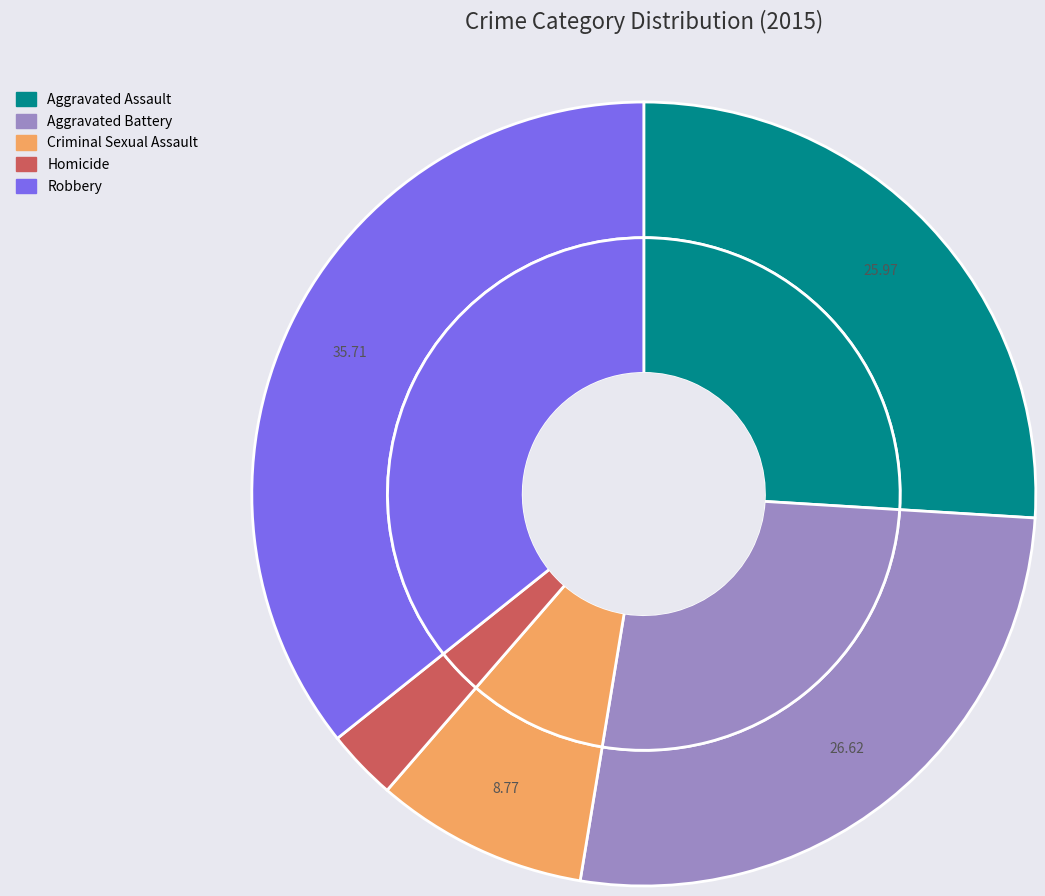

Rank the categories by value from lowest to highest.

Homicide, Criminal Sexual Assault, Aggravated Assault, Aggravated Battery, Robbery